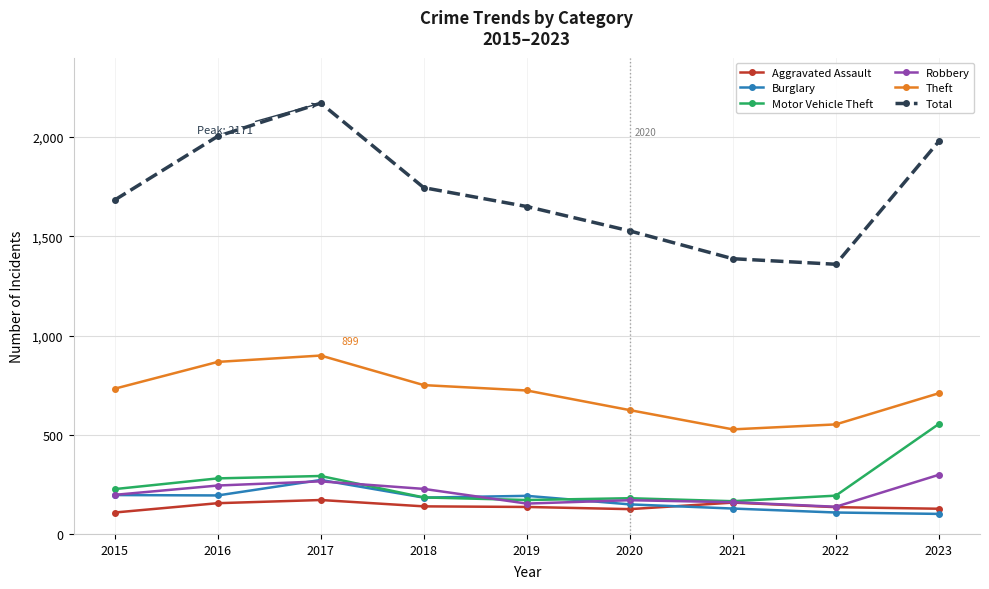

True or false: Theft and Total cross at least once.

False